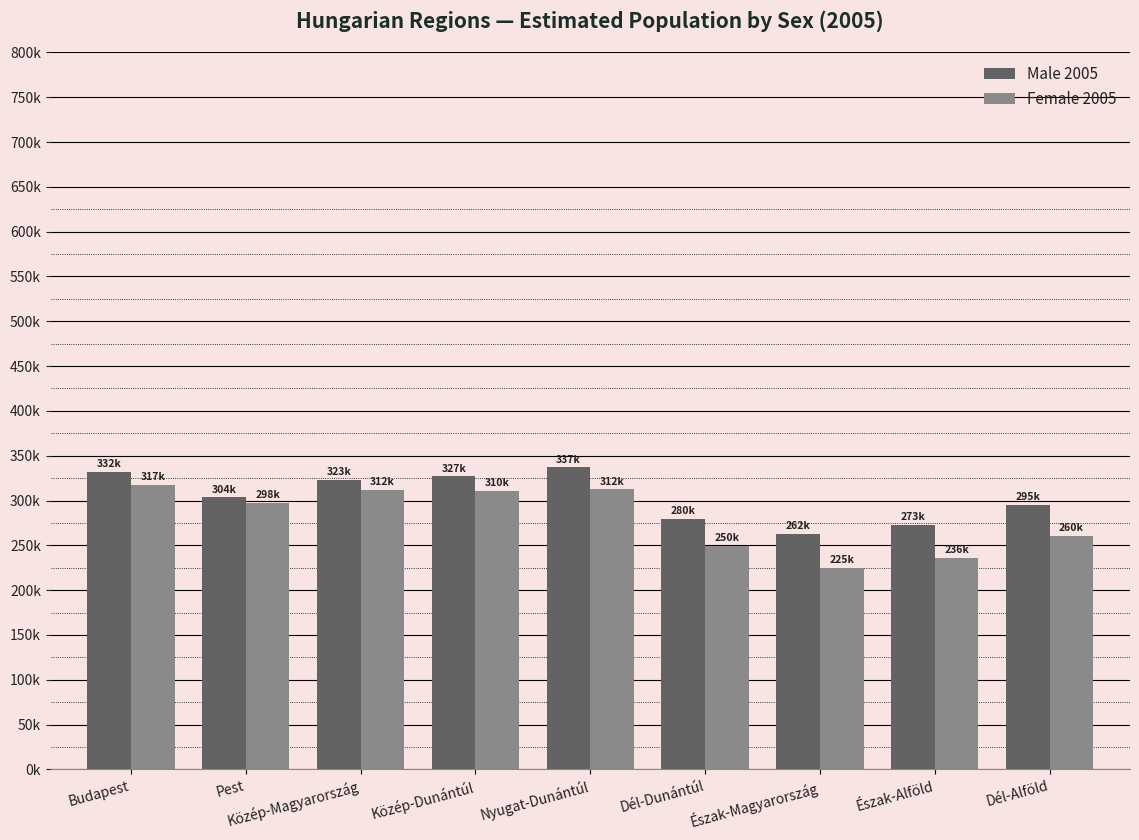

At how many categories does at least one series exceed 252985?

9